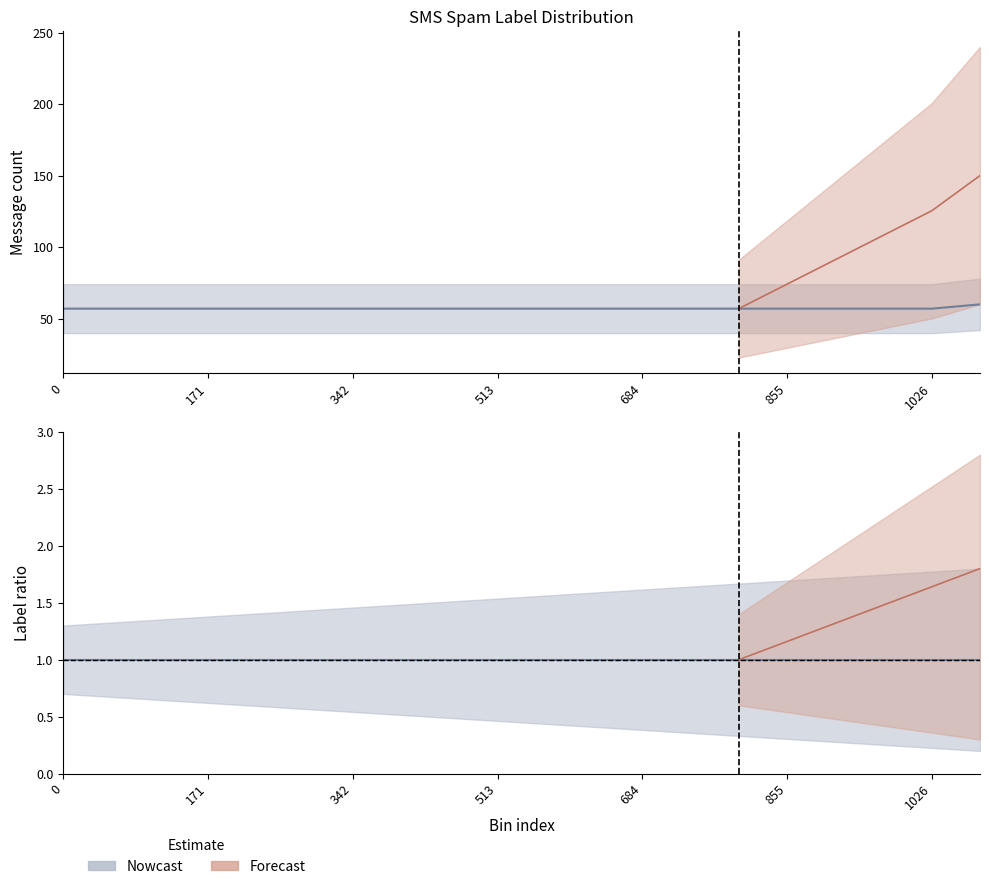

Does the chart display data point markers on the line(s)?

No